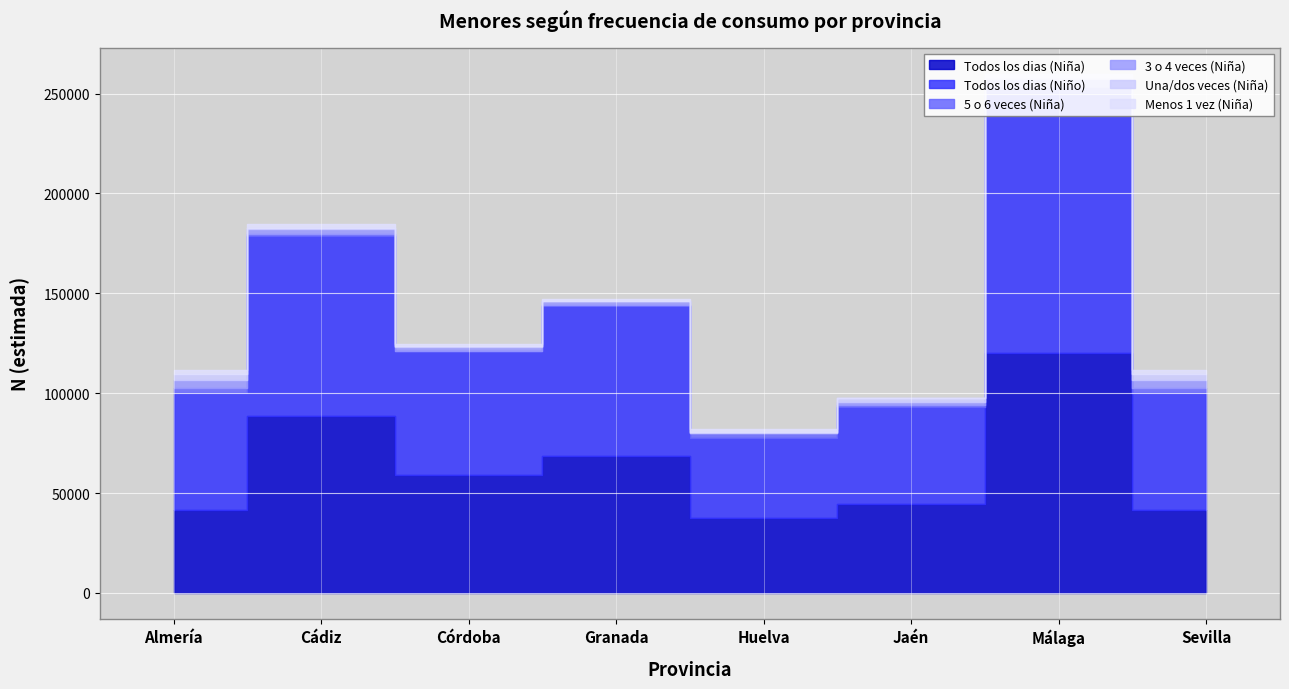

In 3 o 4 veces (Niña), how many points are higher than both neighbors (excluding endpoints)?

1